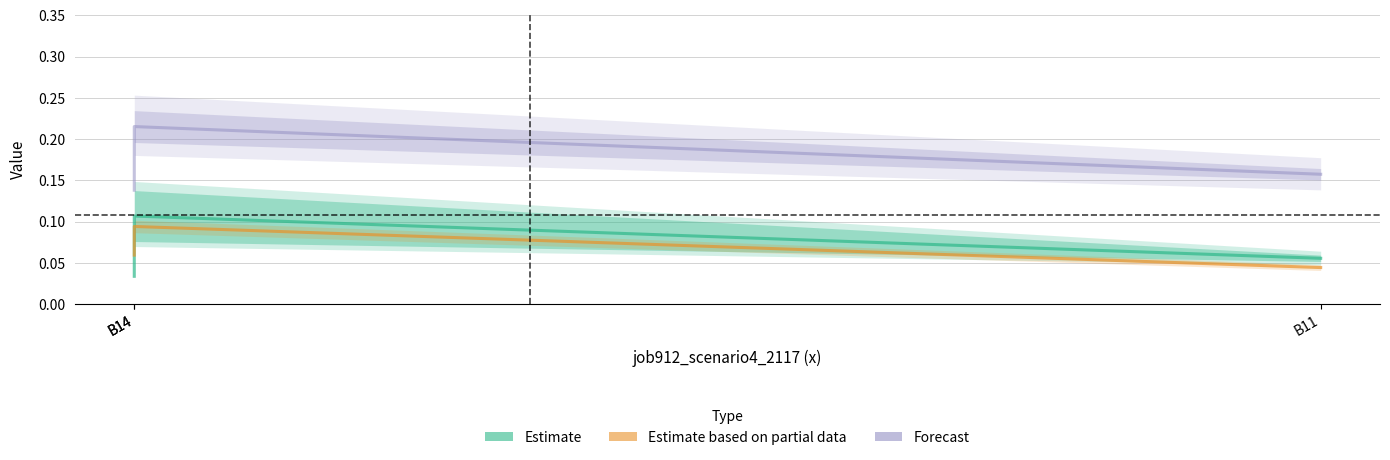

Rank the series by their maximum value, from highest to lowest.

Forecast, Estimate, Estimate based on partial data